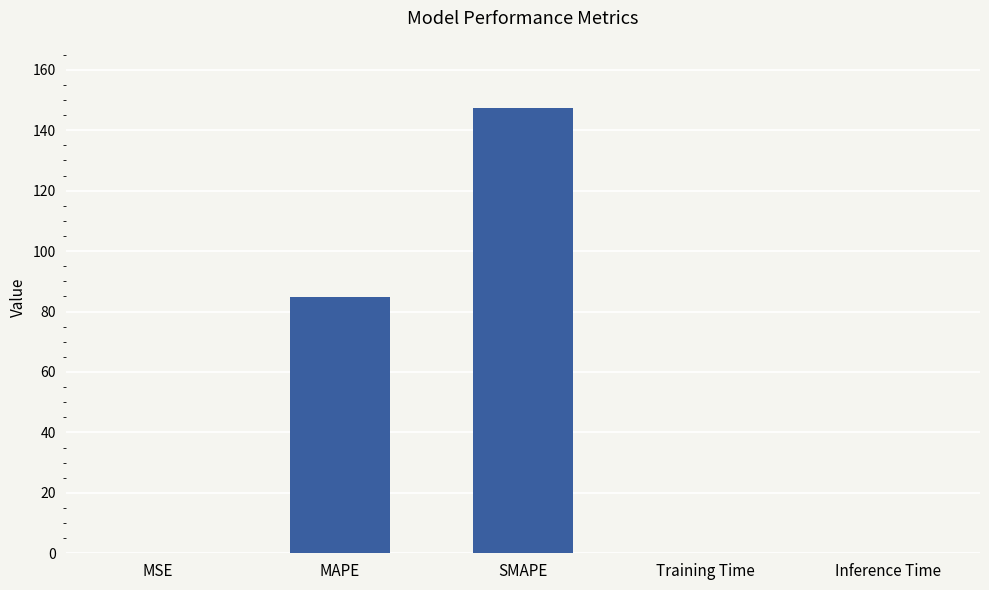

True or false: the data shows 0.0 at MSE.

True